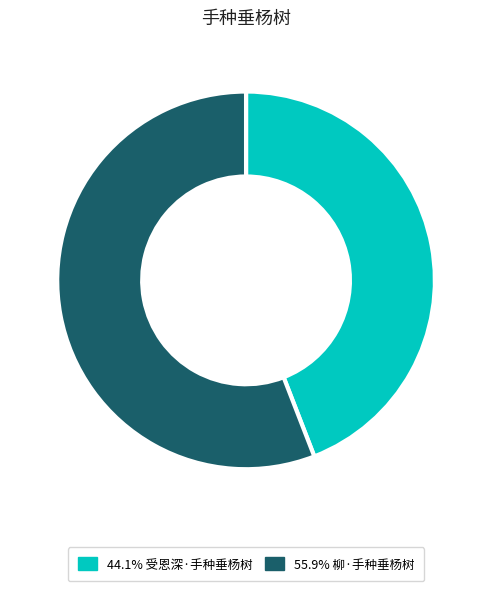

Is there a majority slice in this chart?

Yes